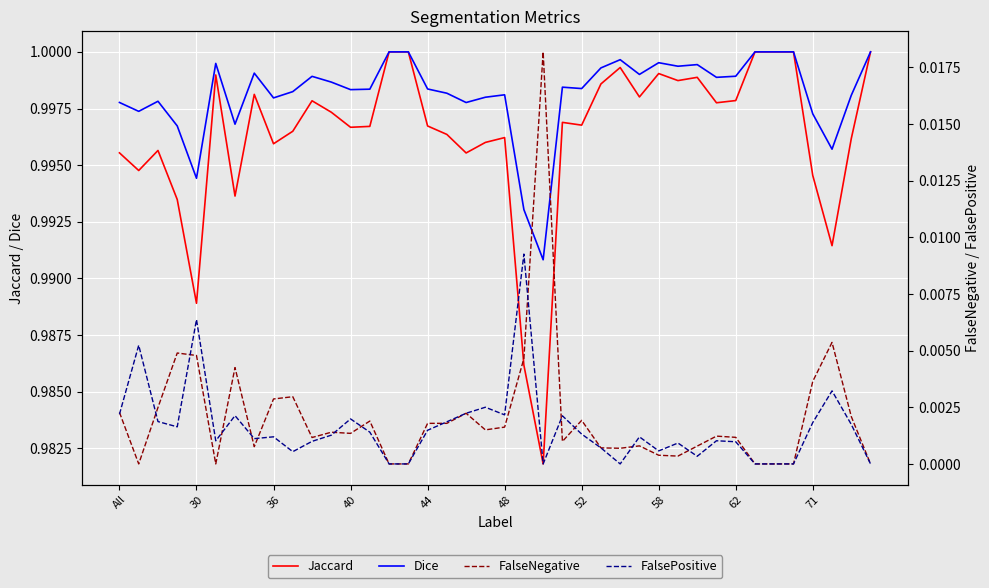

How many lines are shown in the chart?

4